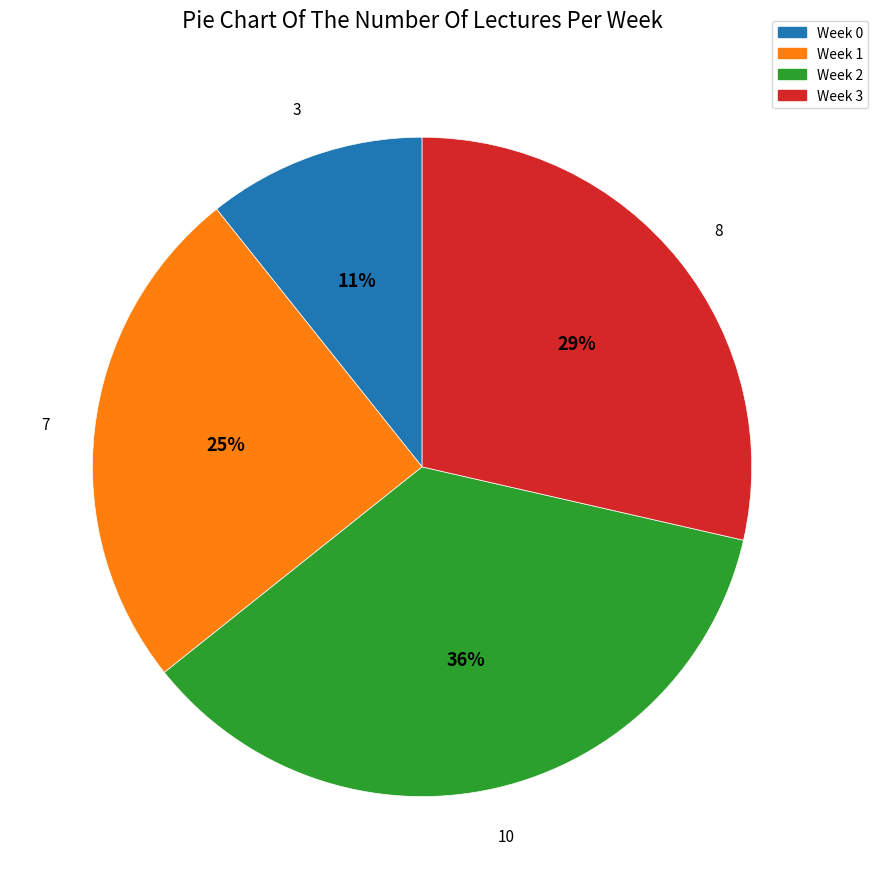

How many segments does this pie chart have?

4